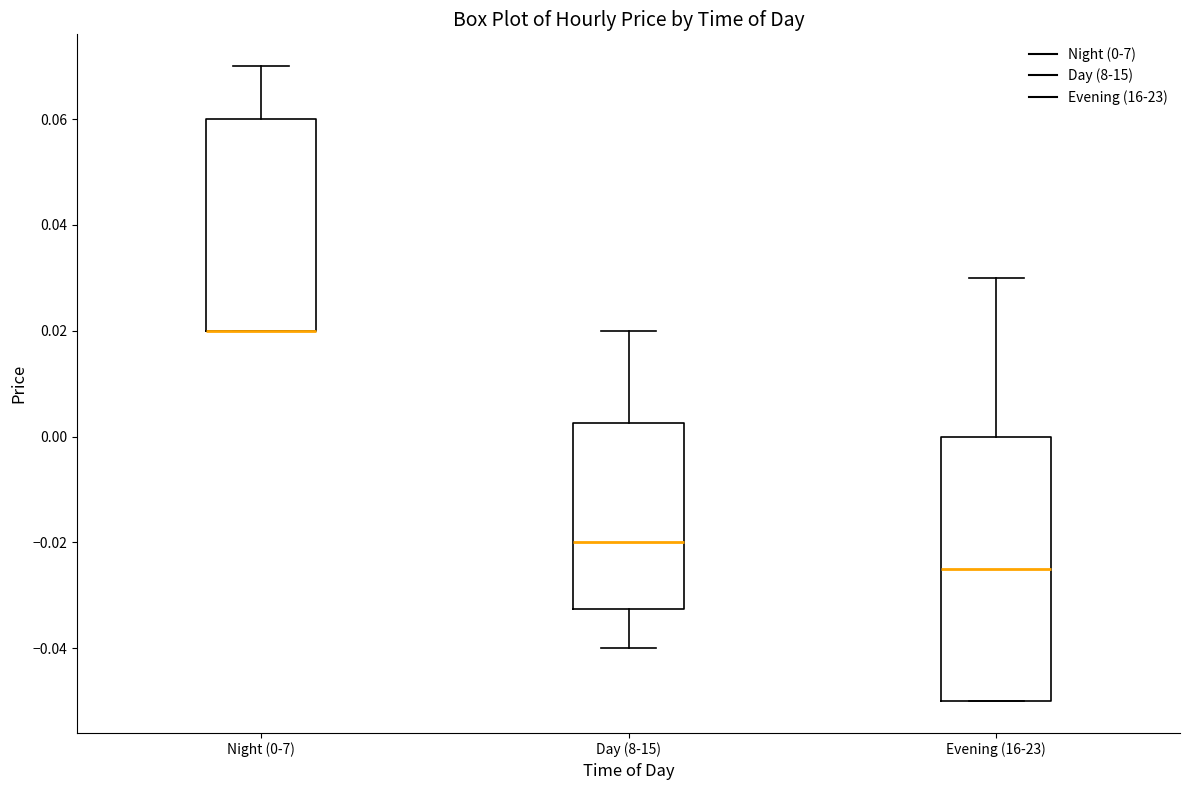

Comparing the boxes themselves (not the whiskers), which one is the tallest?

Evening (16-23)